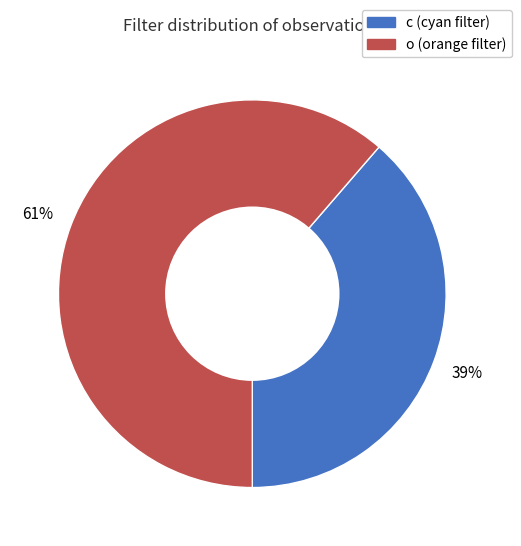

Do o and c together represent more than half of the pie?

Yes